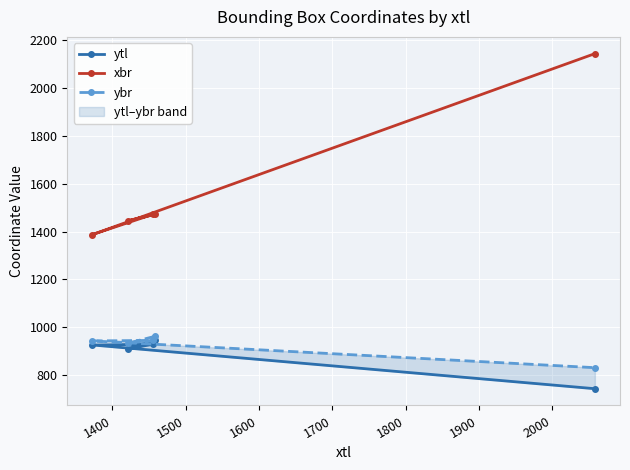

What is the lowest value of the xbr series?

1388